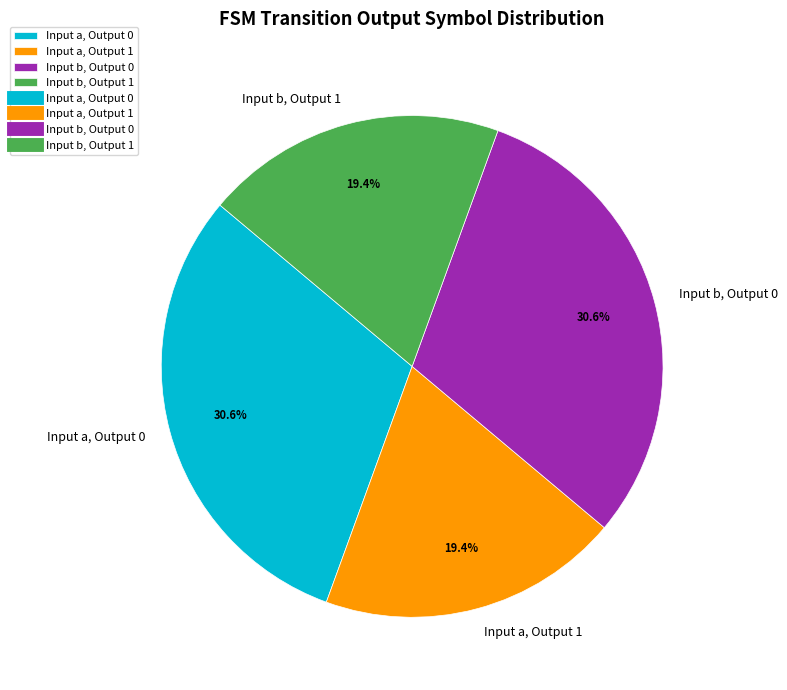

Count the number of slices in the pie.

4